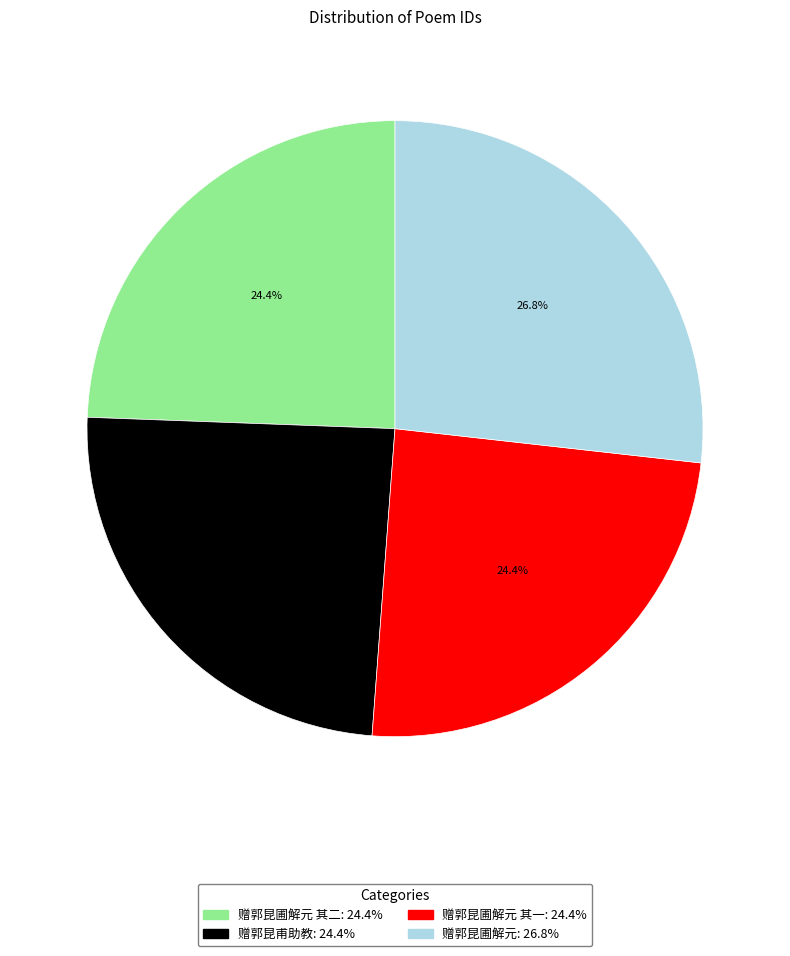

Is there a majority slice in this chart?

No